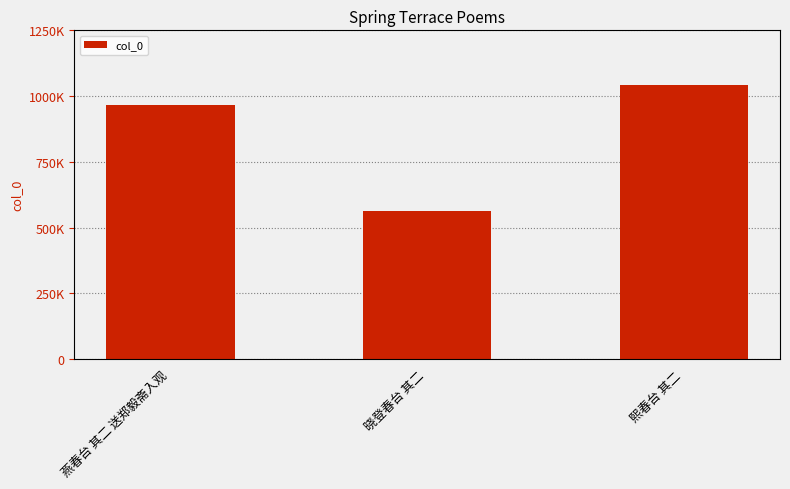

Does the chart contain any negative values?

No